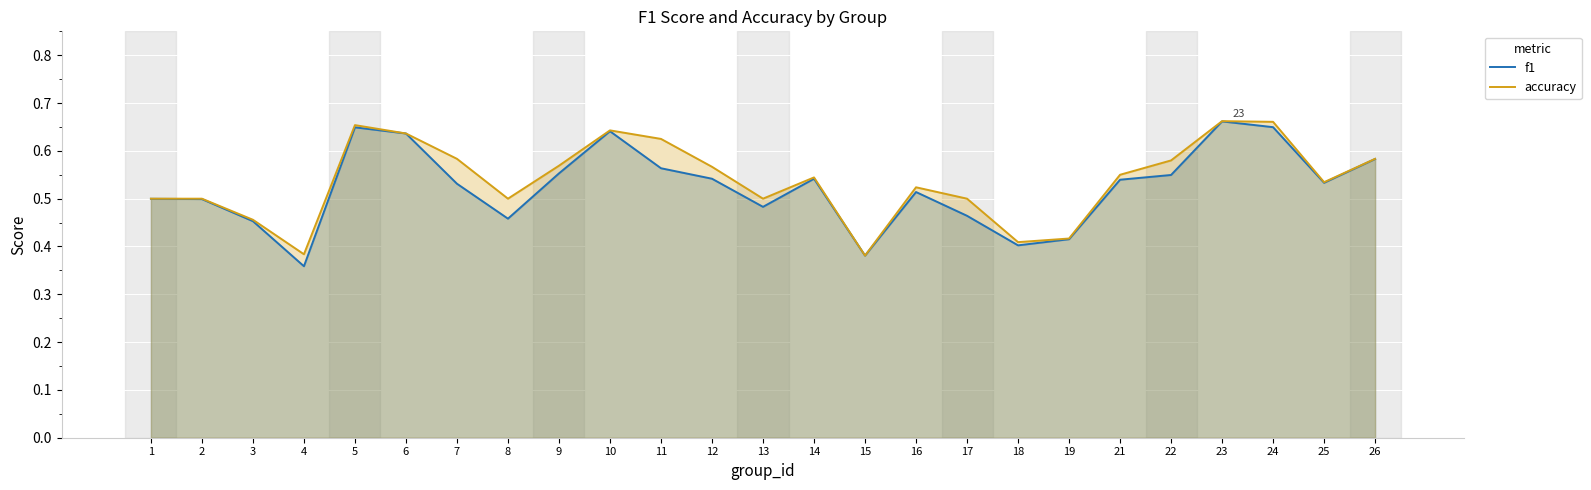

The accuracy series shows 0.5 at 16. True or false?

True